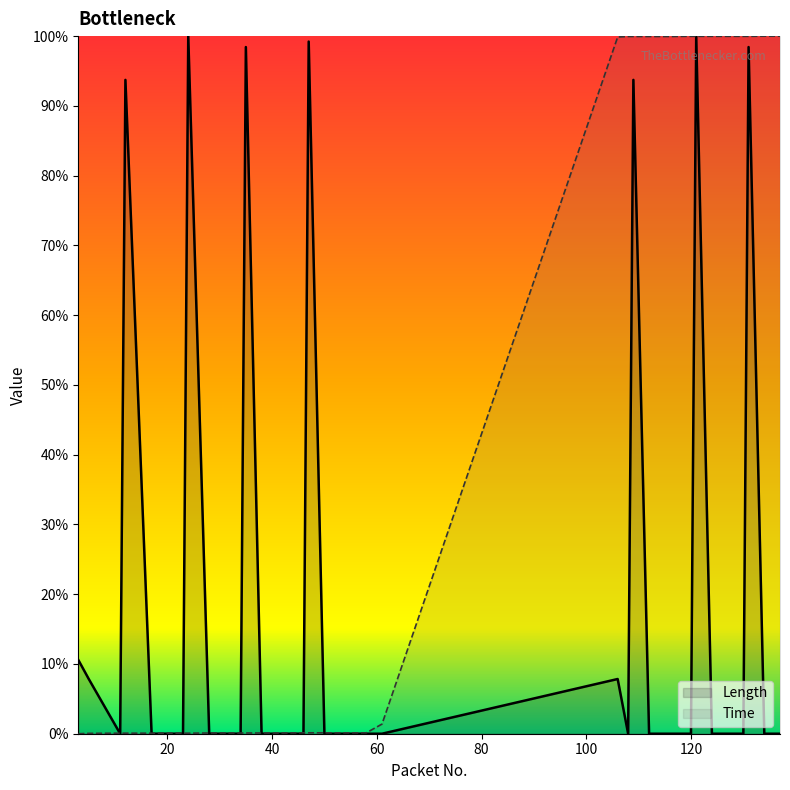

Between 116 and 52, which is larger?

116